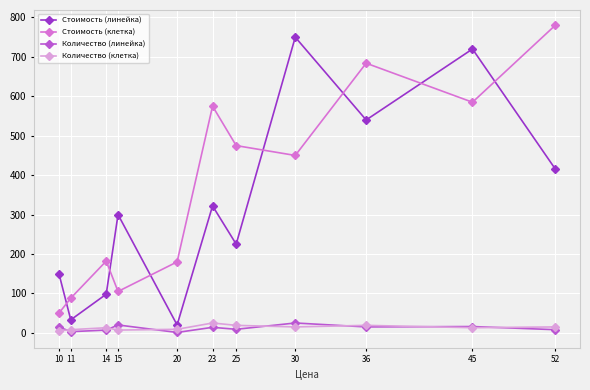

How many interior local peaks does the Стоимость (клетка) series have?

3